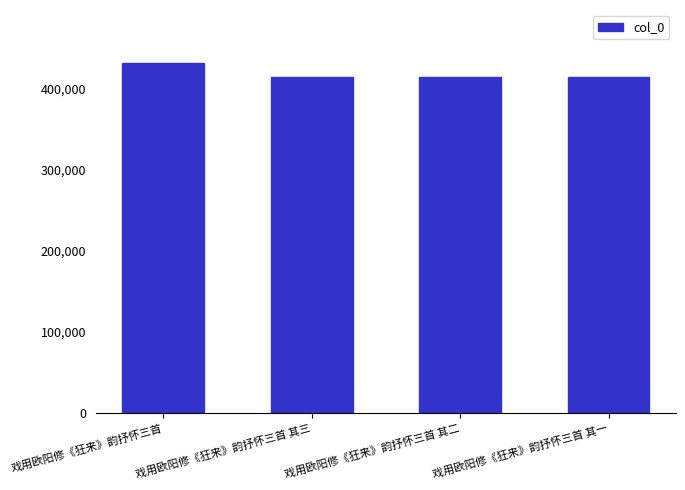

Which label corresponds to the largest value in the chart?

戏用欧阳修《狂来》韵抒怀三首